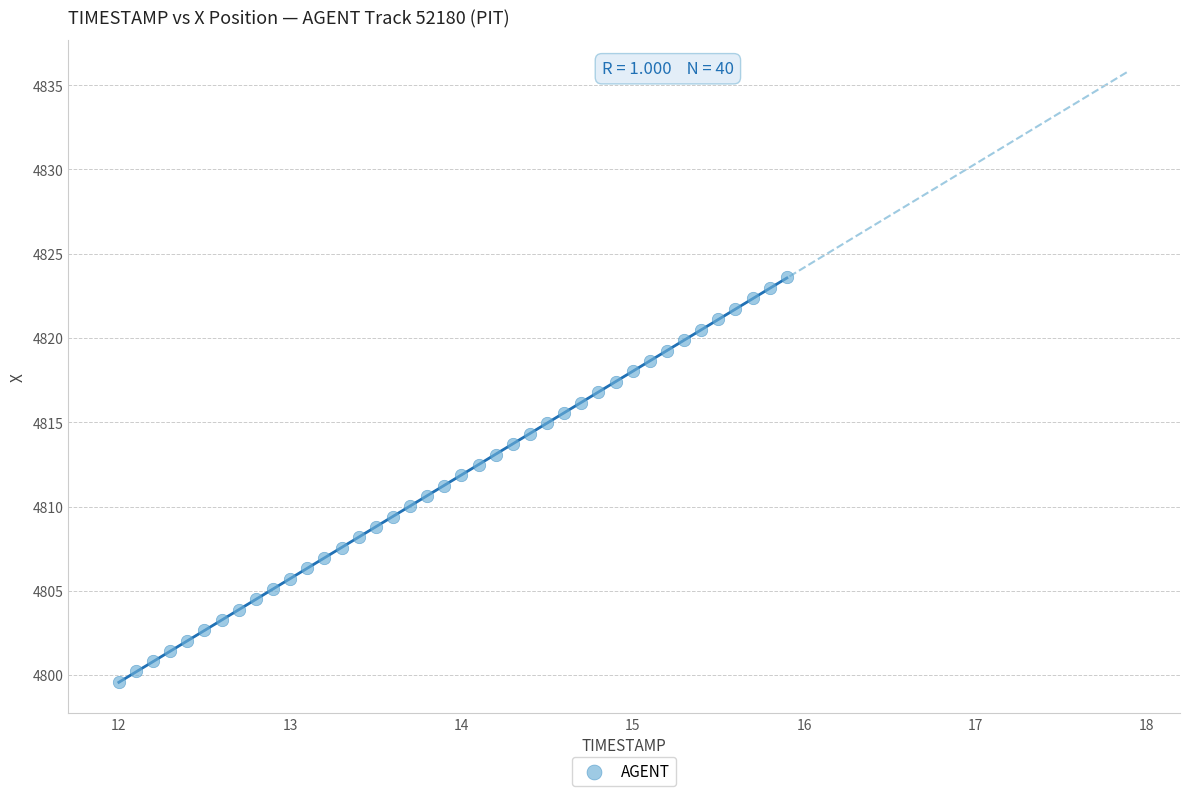

What is the range of X values (max minus min)?

3.9